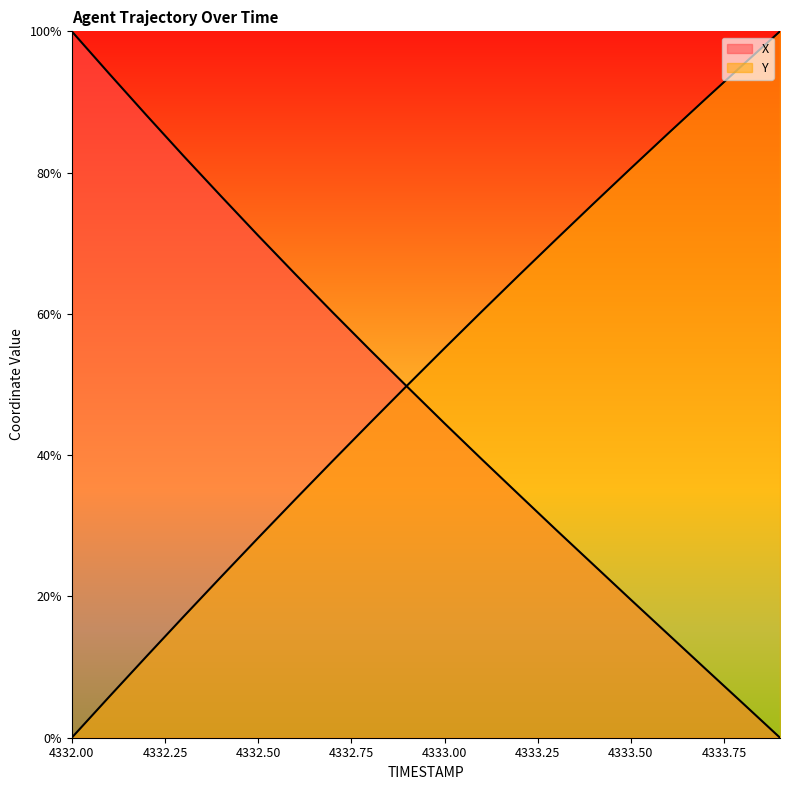

The value of X at 4333.2 is 34.4. True or false?

True